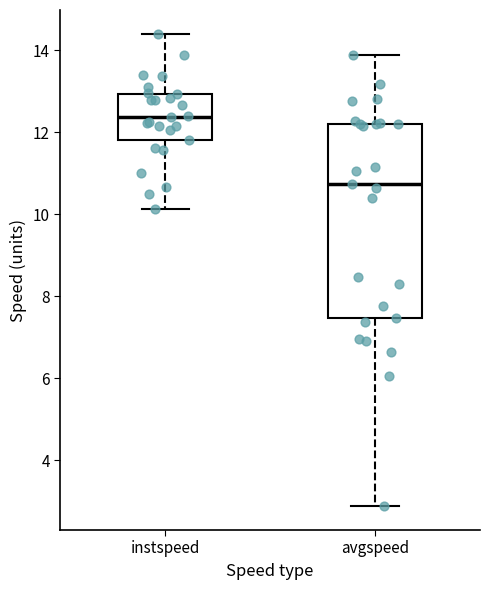

Which box has the lowest median line?

avgspeed